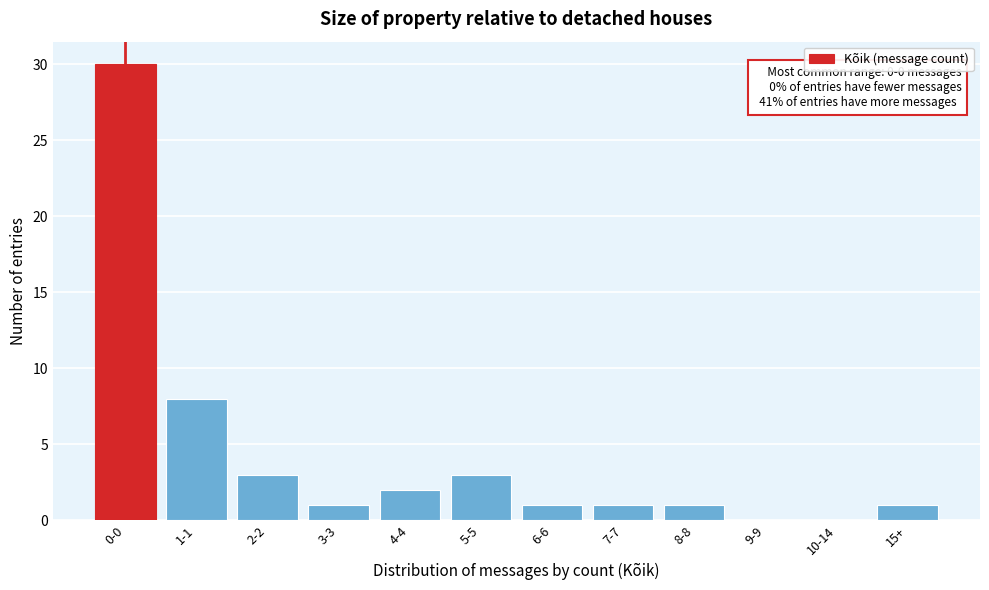

Reading right to left, list all the values displayed in this chart.

15+=1	10-14=0	9-9=0	8-8=1	7-7=1	6-6=1	5-5=3	4-4=2	3-3=1	2-2=3	1-1=8	0-0=30